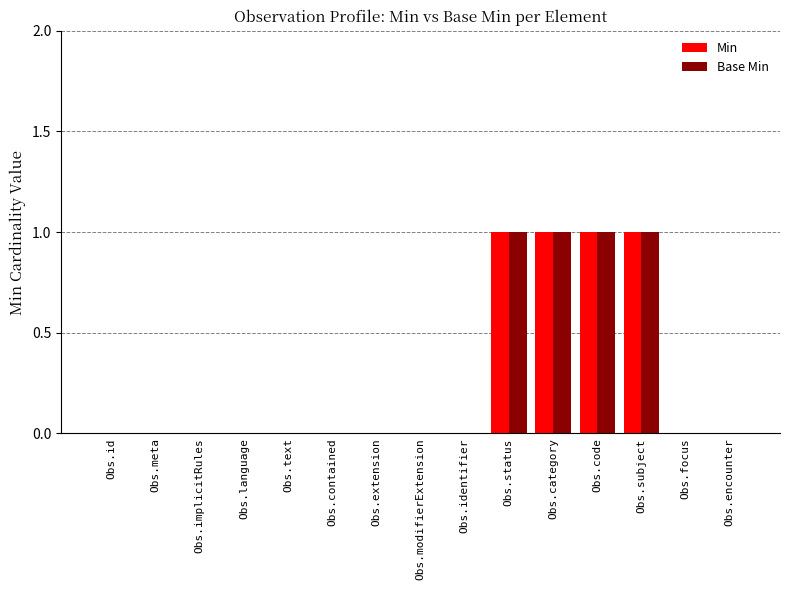

Reading left to right, transcribe all the data shown in this chart.

Min: Obs.id=0	Obs.meta=0	Obs.implicitRules=0	Obs.language=0	Obs.text=0	Obs.contained=0	Obs.extension=0	Obs.modifierExtension=0	Obs.identifier=0	Obs.status=1	Obs.category=1	Obs.code=1	Obs.subject=1	Obs.focus=0	Obs.encounter=0
Base Min: Obs.id=0	Obs.meta=0	Obs.implicitRules=0	Obs.language=0	Obs.text=0	Obs.contained=0	Obs.extension=0	Obs.modifierExtension=0	Obs.identifier=0	Obs.status=1	Obs.category=1	Obs.code=1	Obs.subject=1	Obs.focus=0	Obs.encounter=0